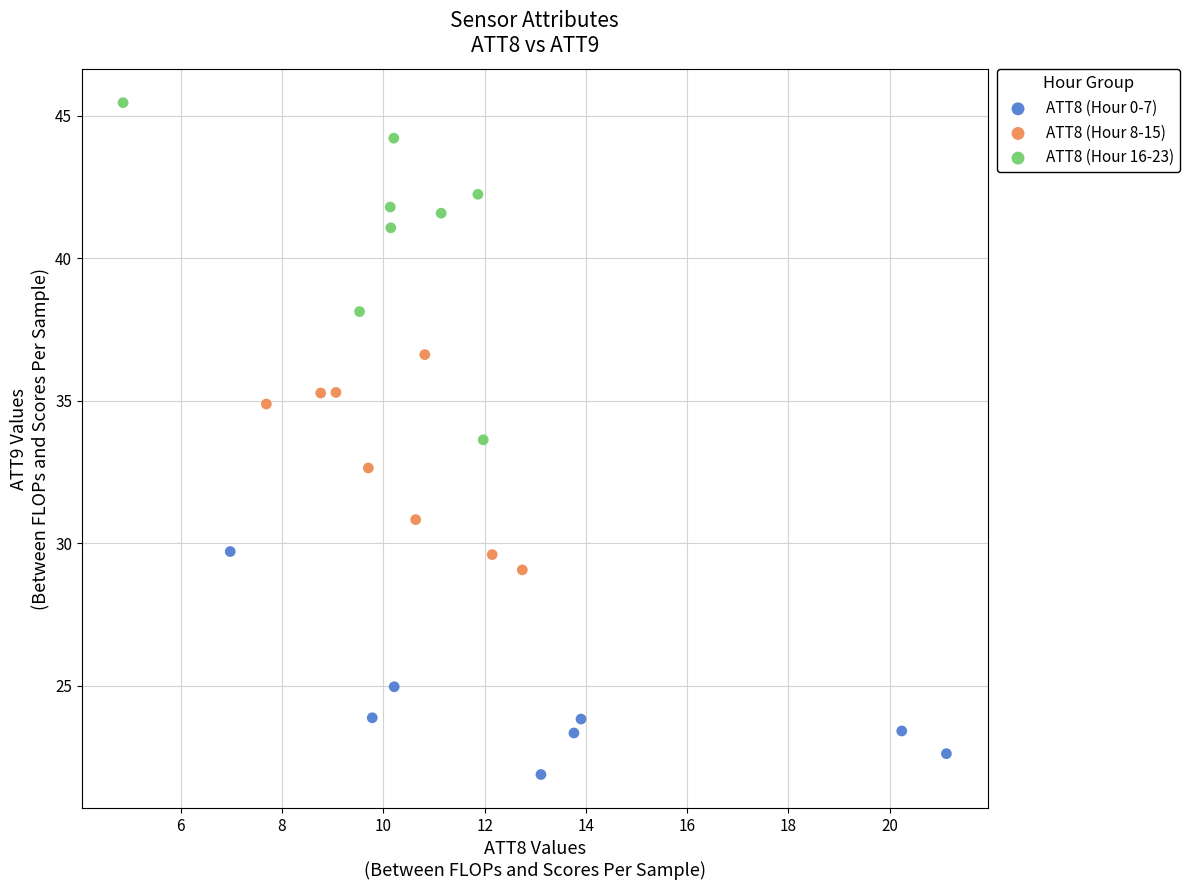

Which series contains the highest Y value?

ATT8 (Hour 16-23)